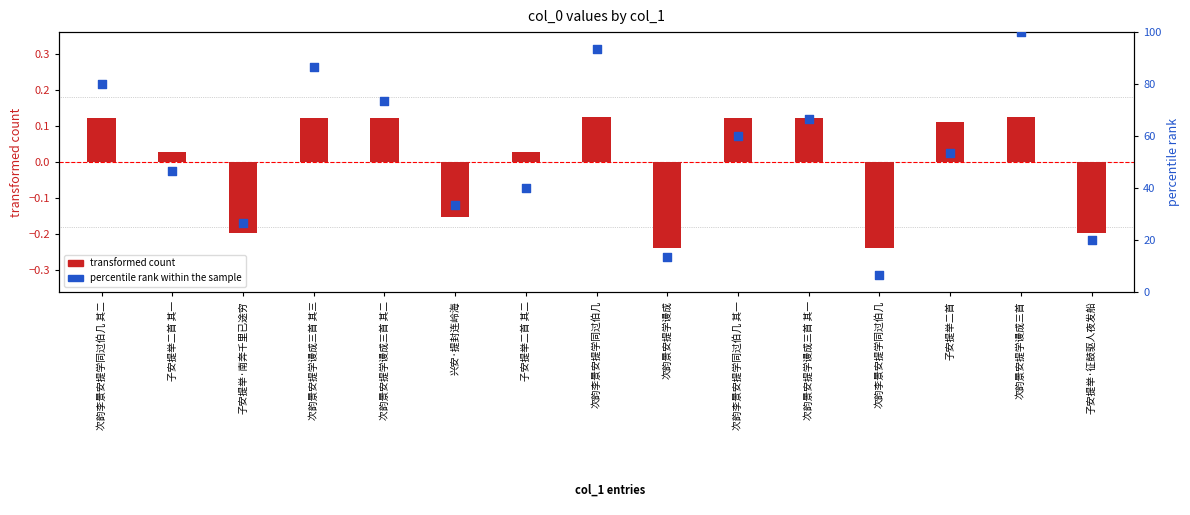

Is the value of transformed count at 次韵景安提学谩成三首 greater than the value of percentile rank within the sample at 次韵景安提学谩成三首?

No